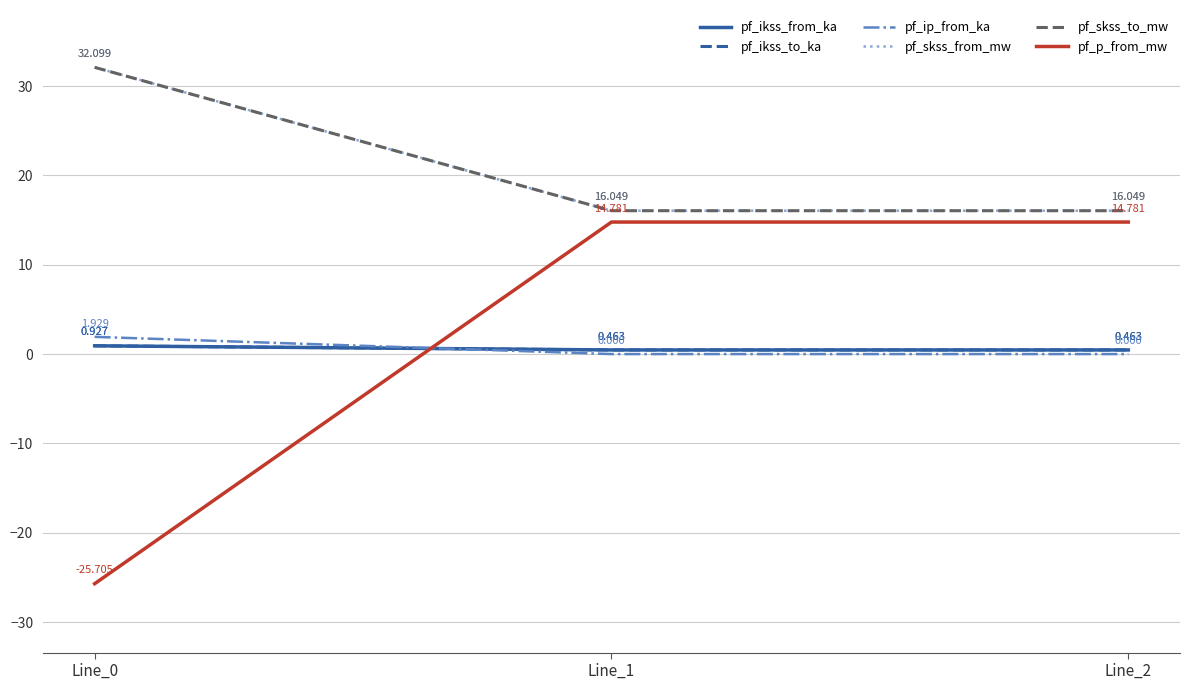

Does the chart have visible grid lines?

Yes